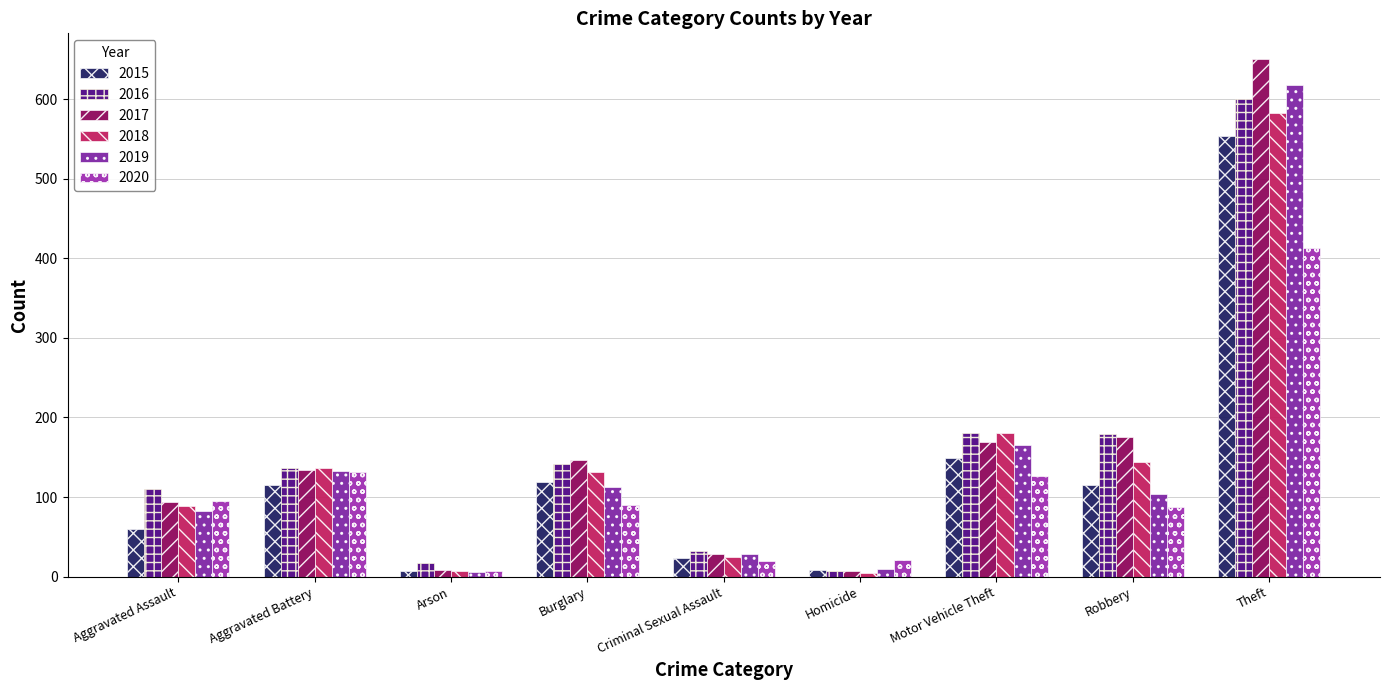

What is the sum of all 2018 values?

1300